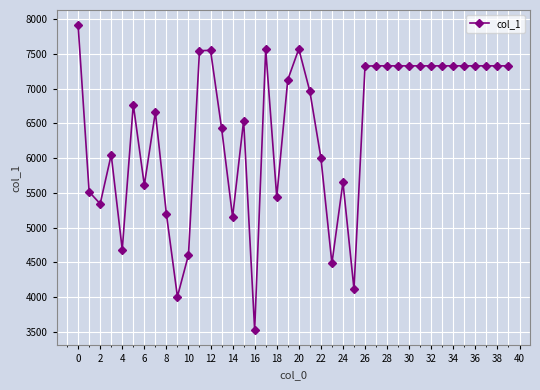

How many lines are shown in the chart?

1